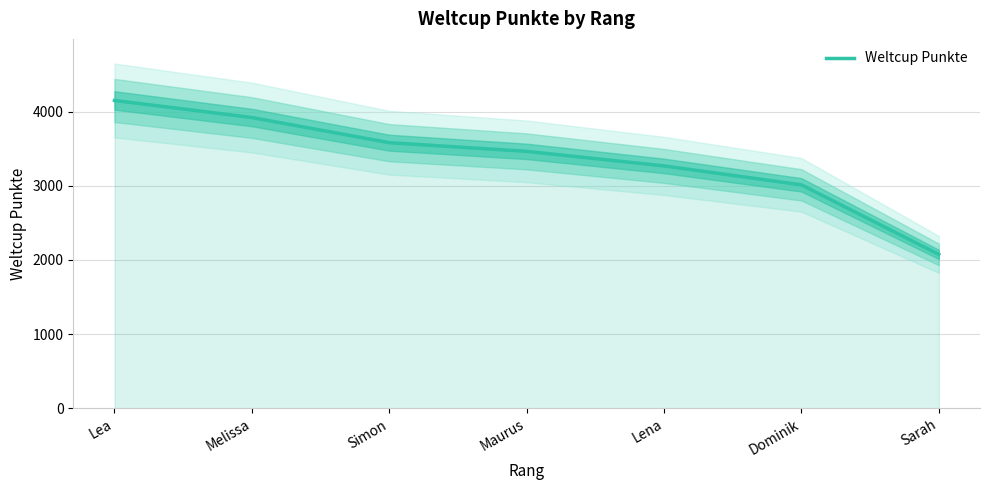

What is the sum of the values at Lea and Melissa?

8068